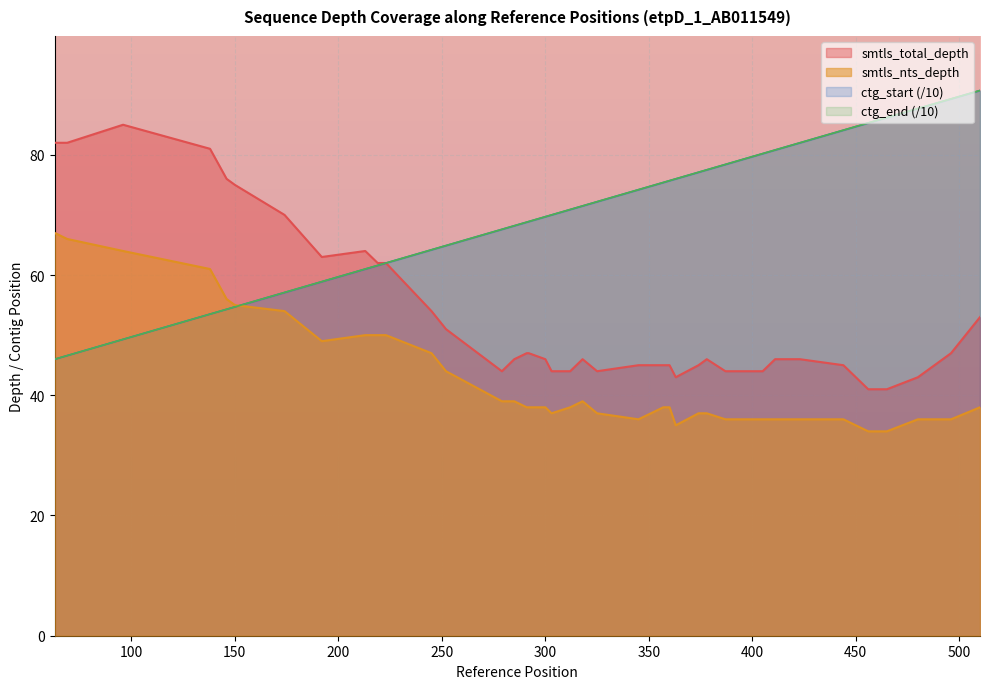

Which category has the highest value across all series?

510